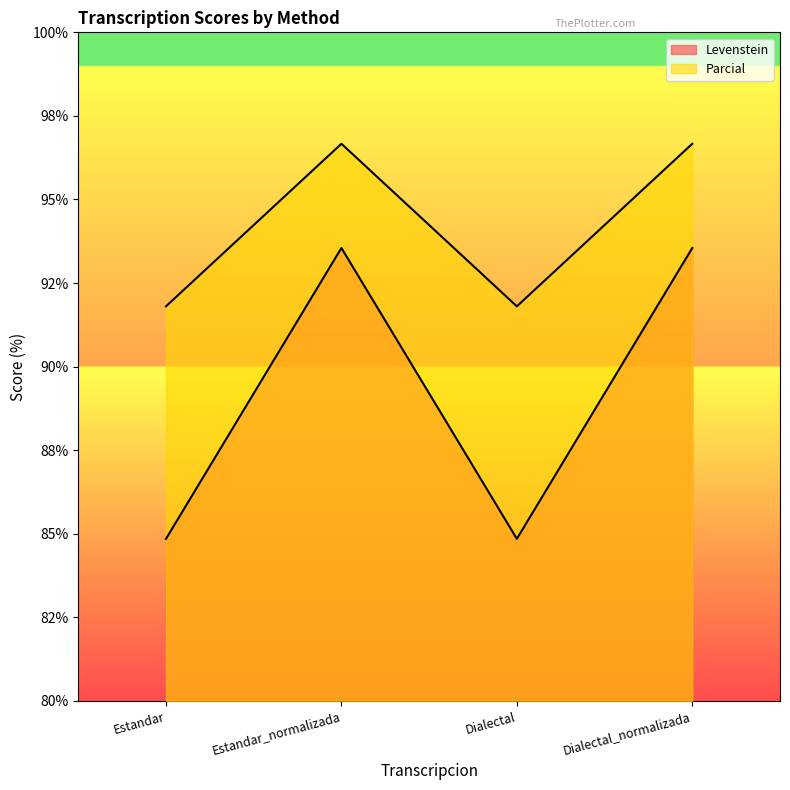

What is the total value across all series at Estandar_normalizada?

190.2